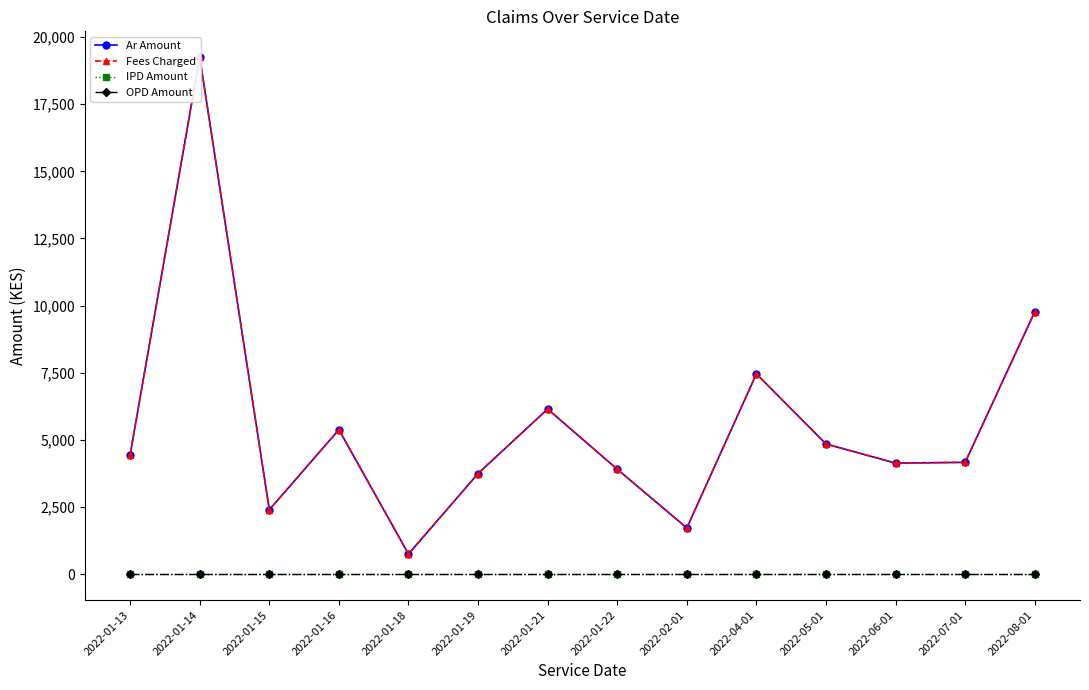

True or false: Ar Amount and IPD Amount intersect in this chart.

False